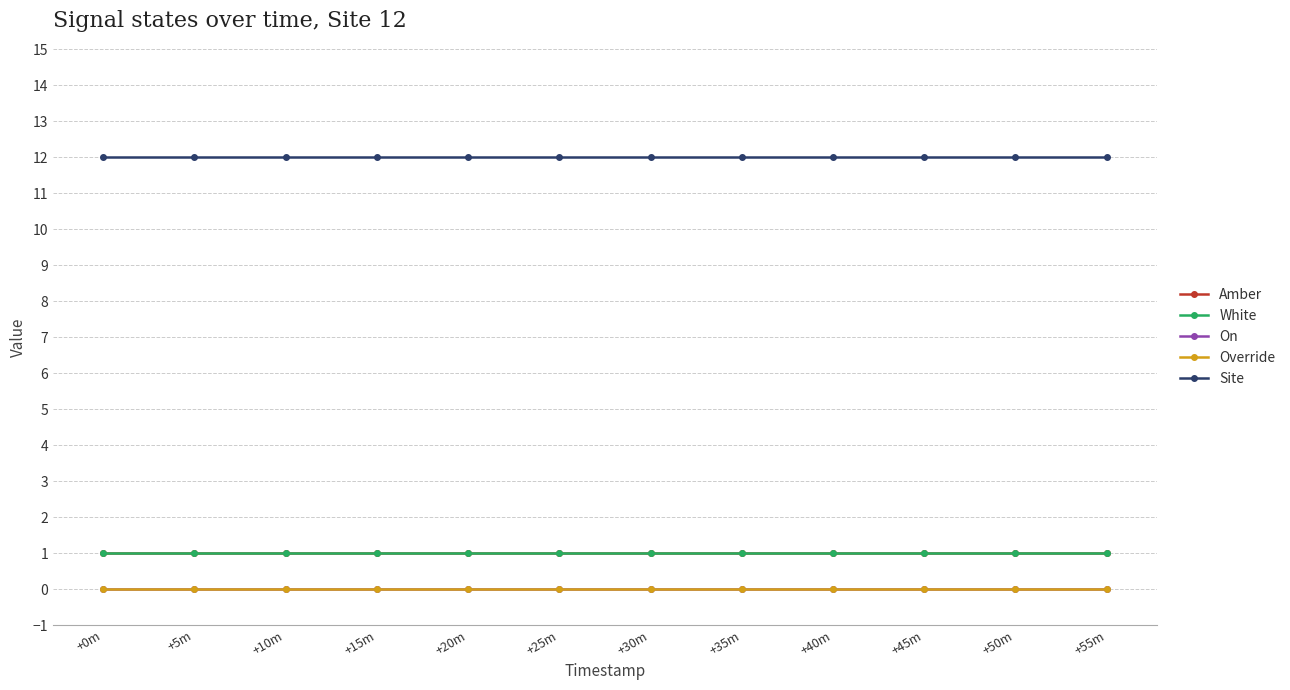

Does the chart have visible grid lines?

Yes